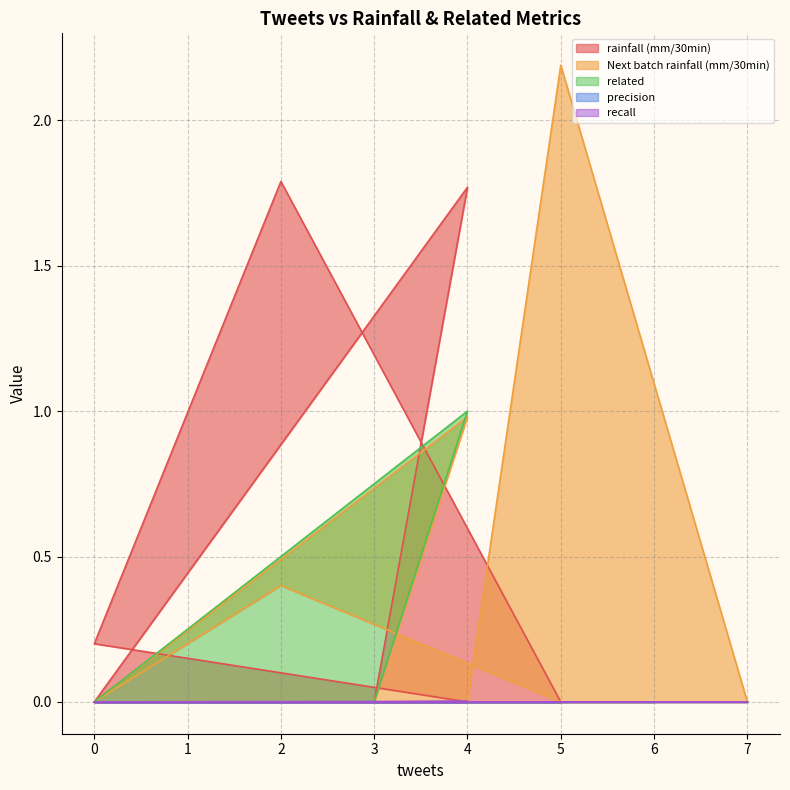

What is the greatest value displayed?

2.2